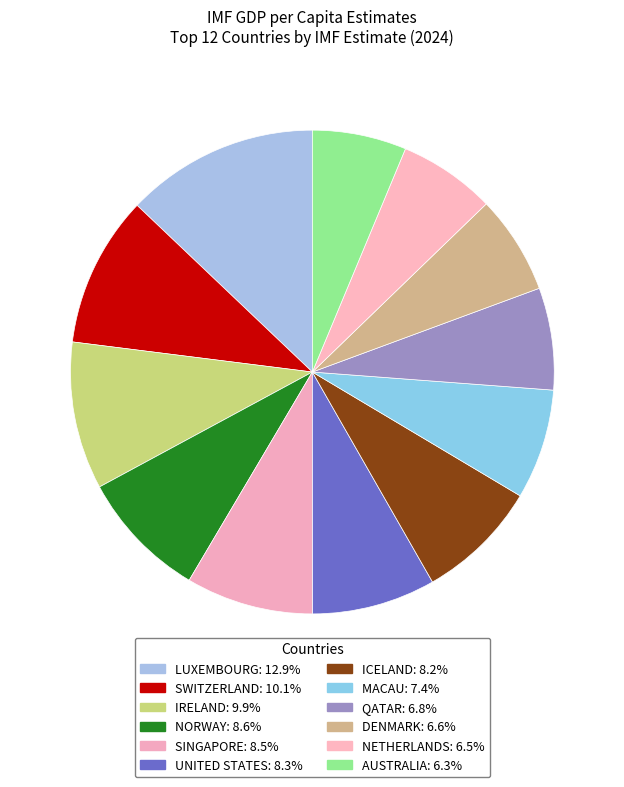

Is there a majority slice in this chart?

No